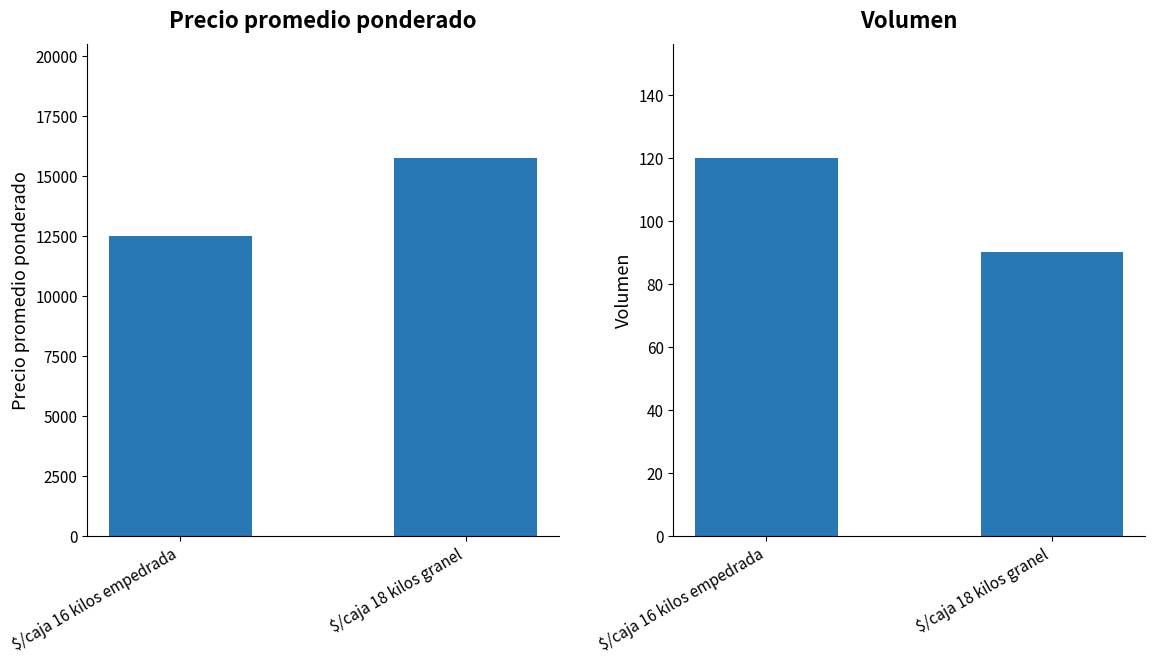

What are all the series names shown in the legend?

Precio promedio ponderado, Volumen